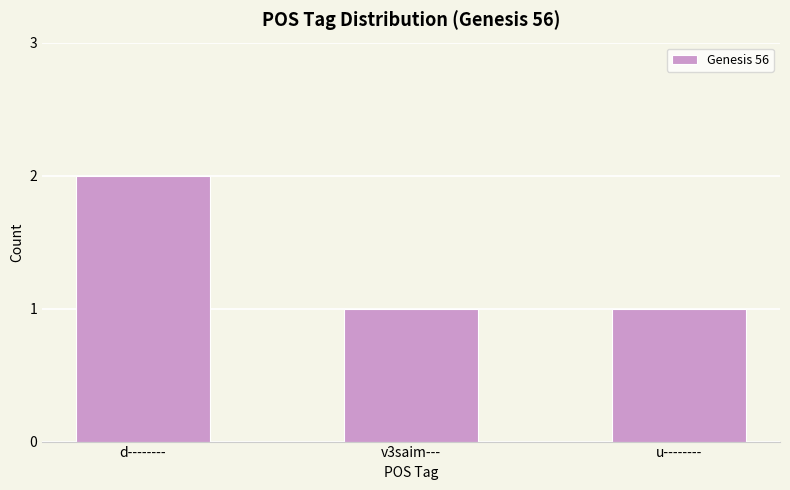

Are the bars horizontal?

No